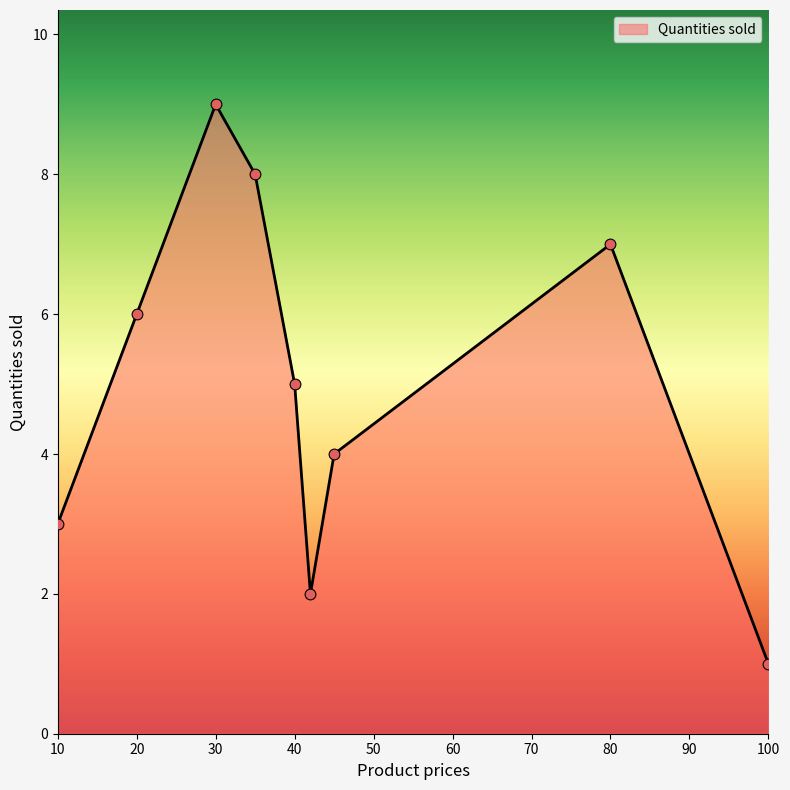

What is the maximum value shown in the chart?

9